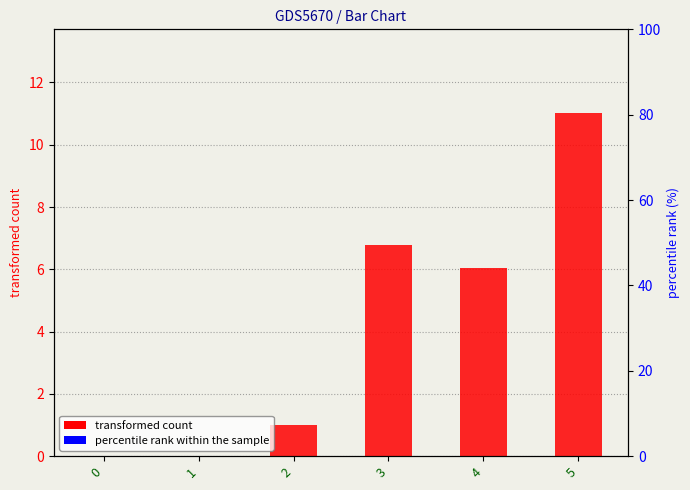

Does the chart contain stacked bars?

No